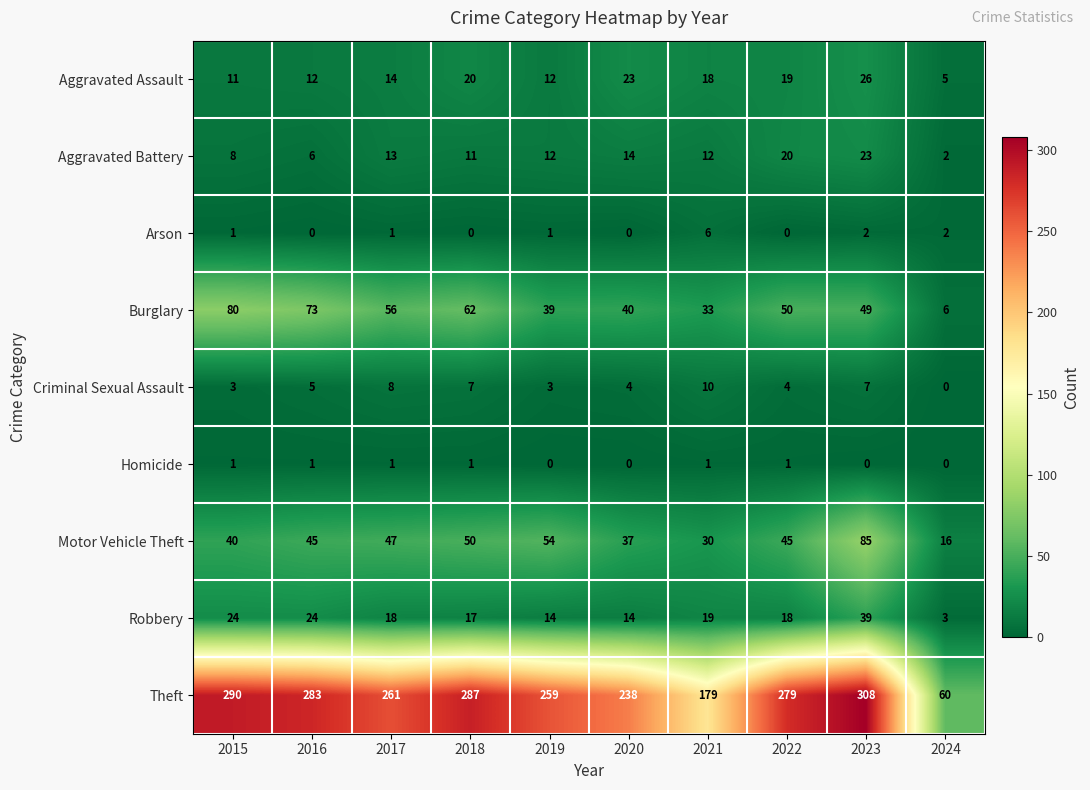

Is the value of Homicide at 2017 greater than the value of Criminal Sexual Assault at 2016?

No